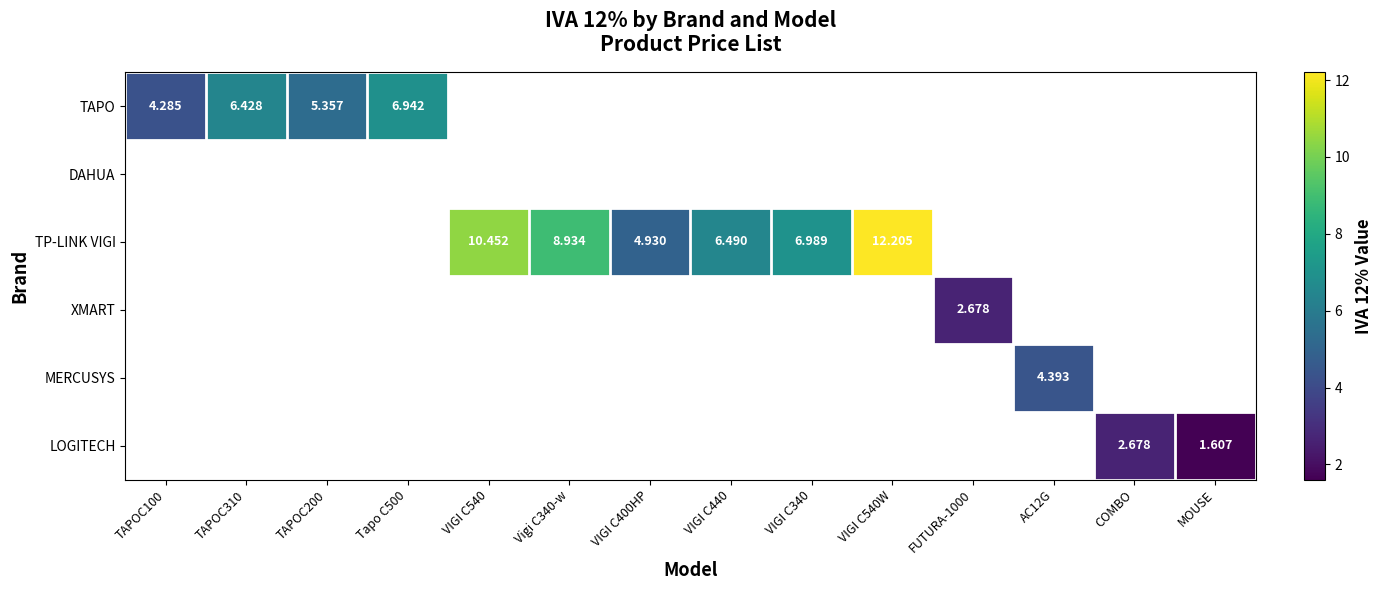

What is the greatest value displayed?

12.2